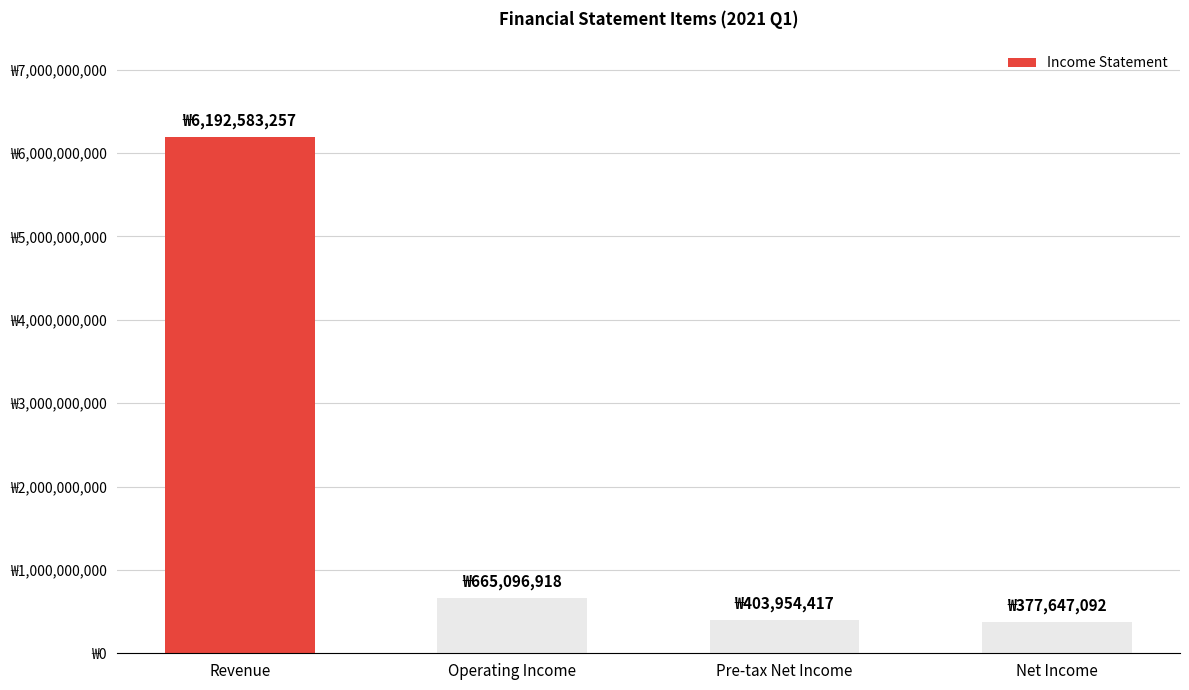

Where does the data first go above 665096918?

Revenue